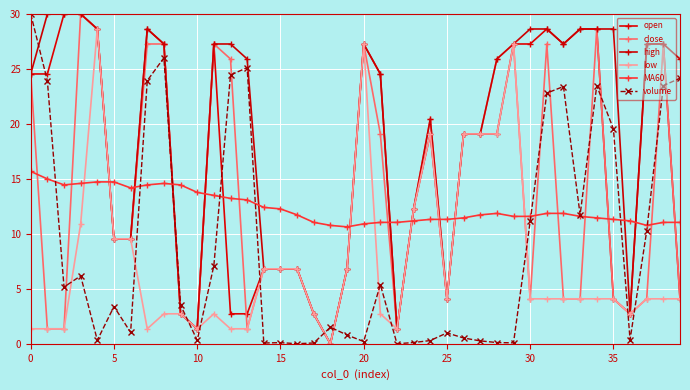

Is this an area chart (filled region under the line)?

No